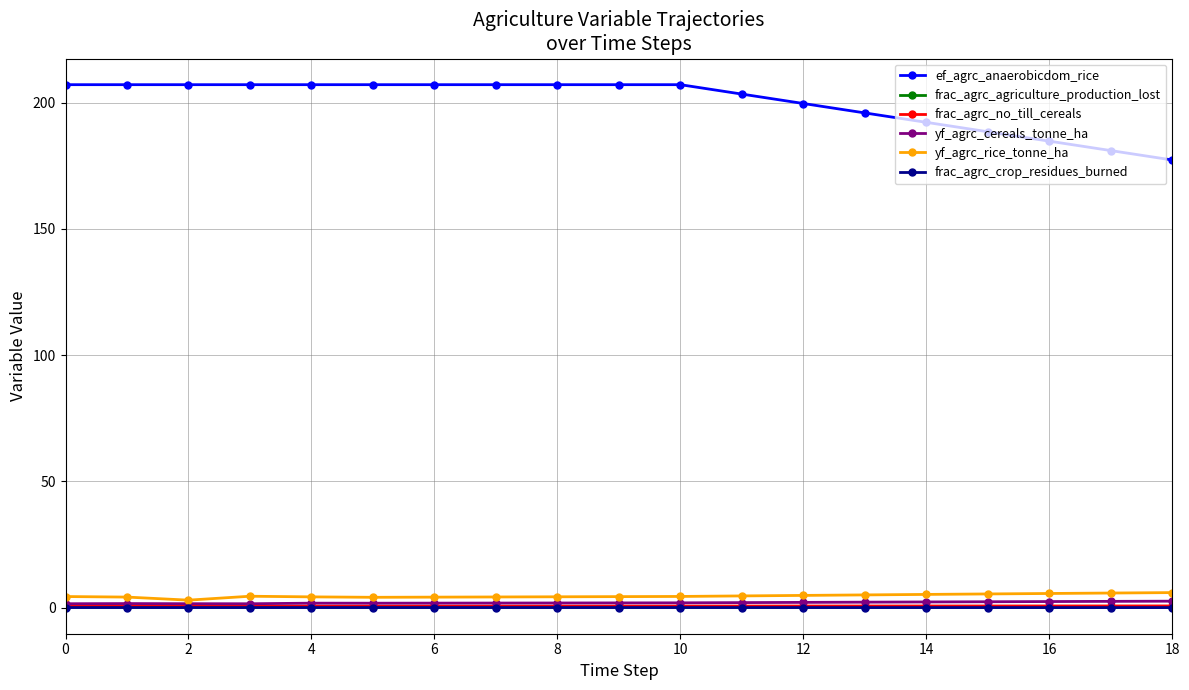

What is the greatest value displayed?

207.1